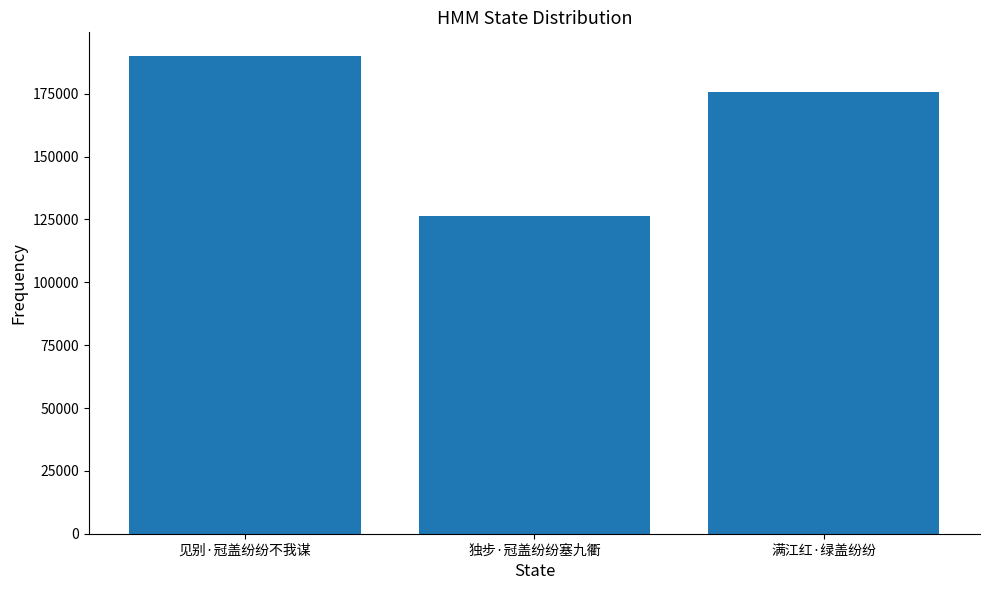

True or false: the data shows 189928 at 见别·冠盖纷纷不我谋.

True